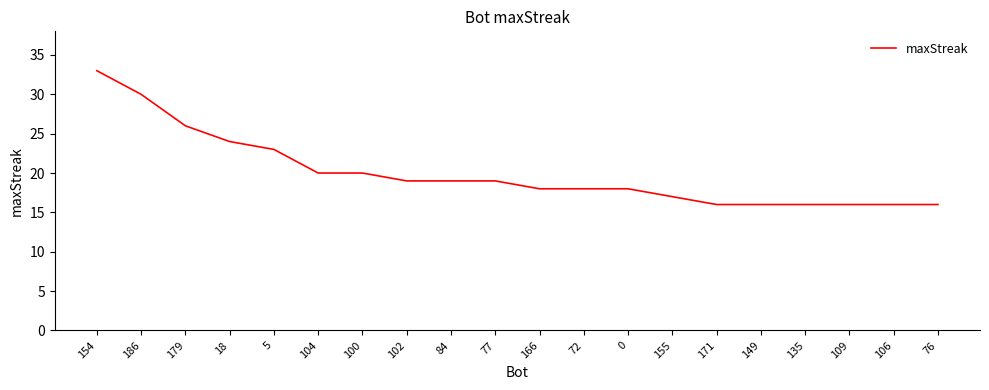

True or false: the data shows 25 at 76.

False